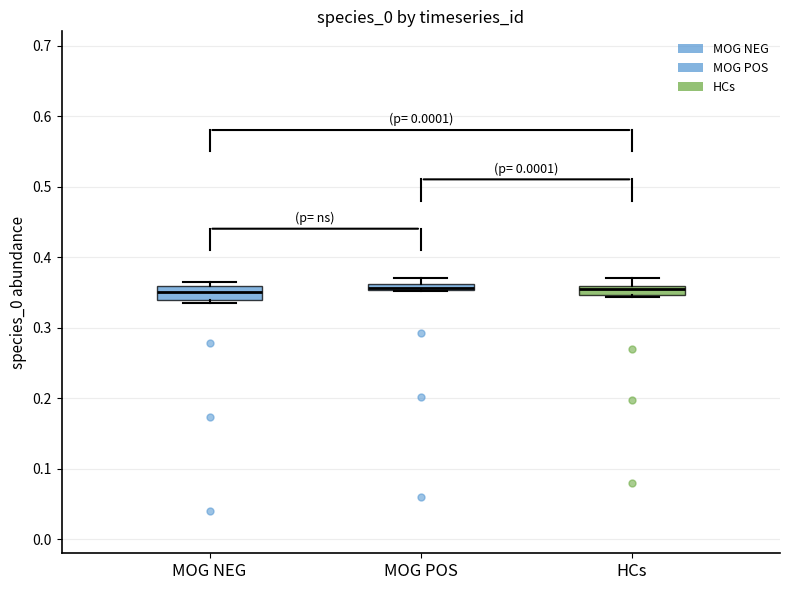

Where is the lower edge of the box for MOG POS on the y-axis? The values are not printed on the chart, so give them approximately, as read against the axis.

0.35